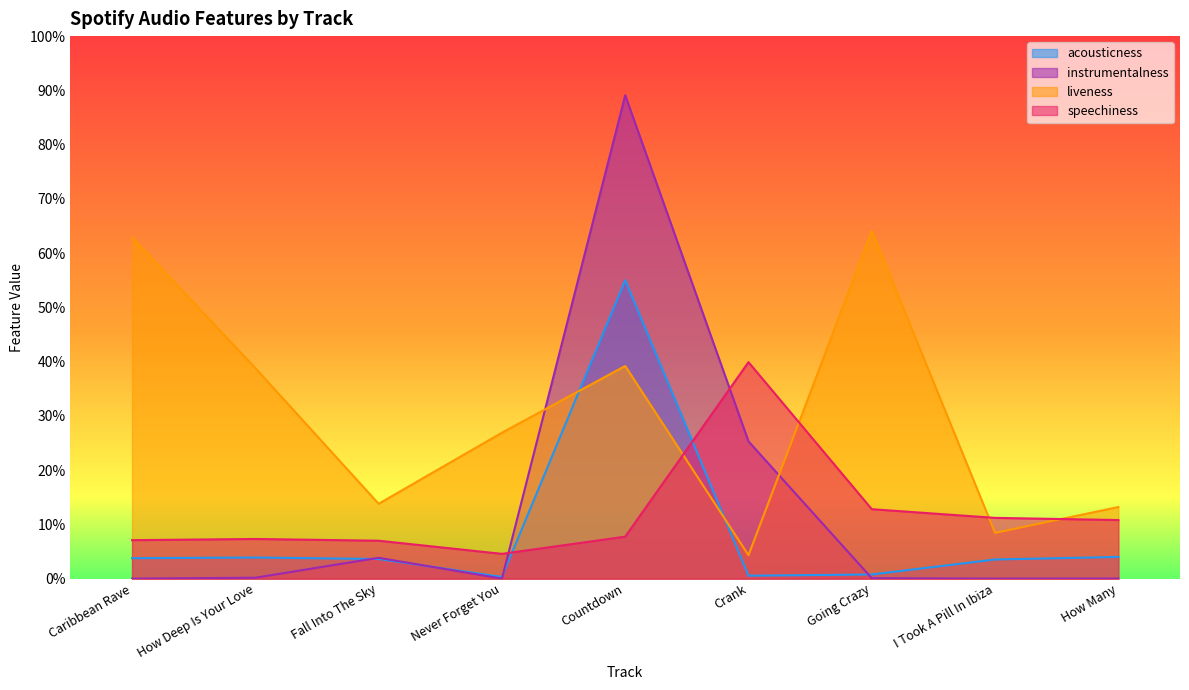

What is the label of the 2nd point from the left?

How Deep Is Your Love